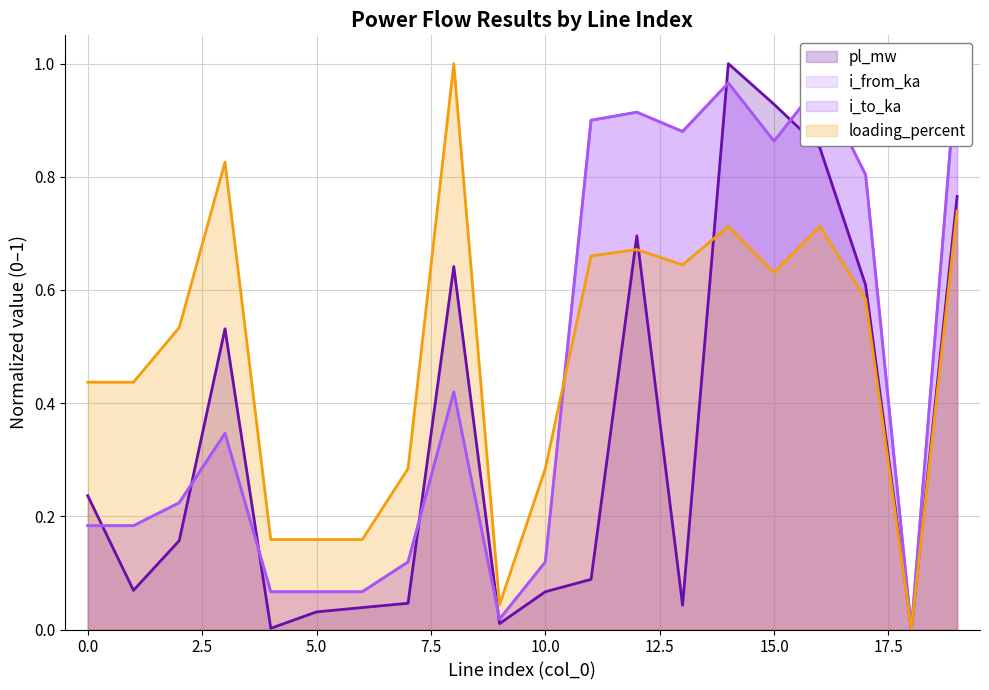

What is the value of the i_to_ka point at the 11th from the left?

0.1